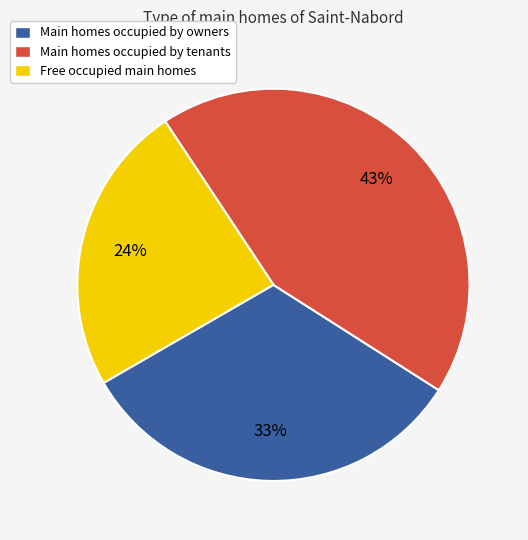

True or false: Main homes occupied by tenants accounts for 58% of the total.

False